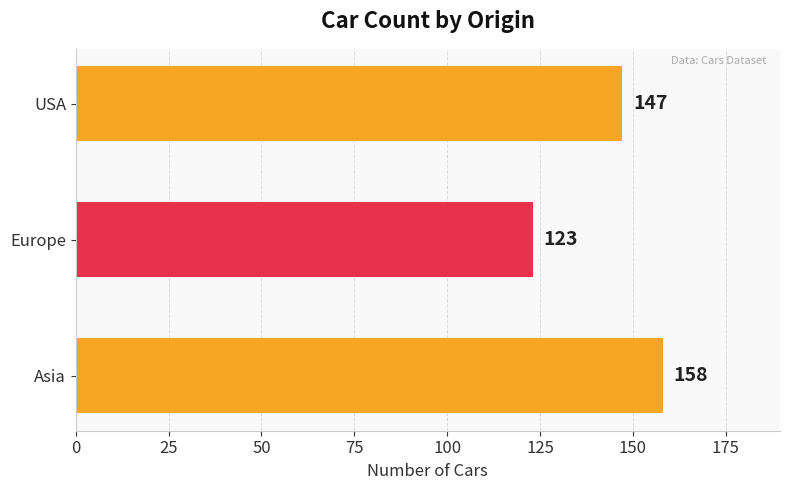

The value at Europe is 123. True or false?

True